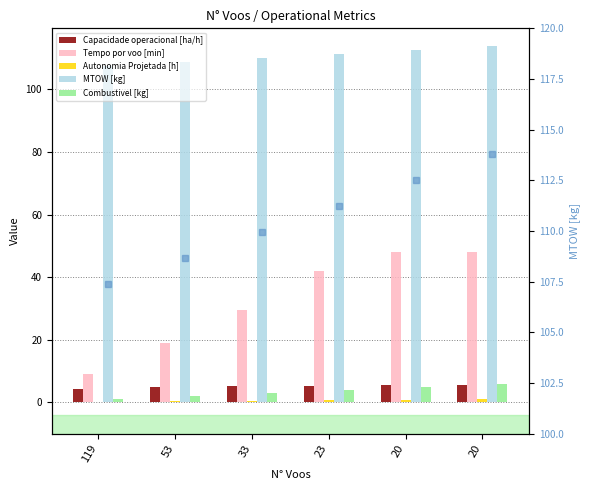

What is the spread (max minus min) of values at 20?

111.7